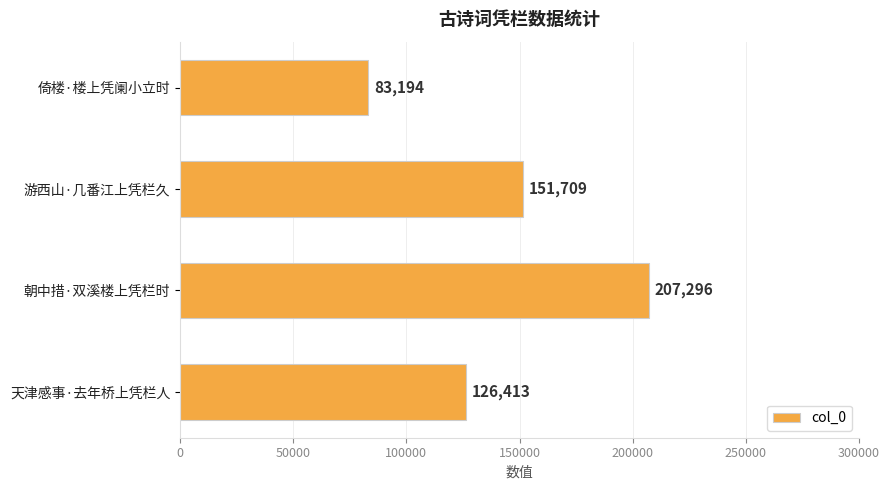

Where is the data nearest to the value 145245?

游西山·几番江上凭栏久